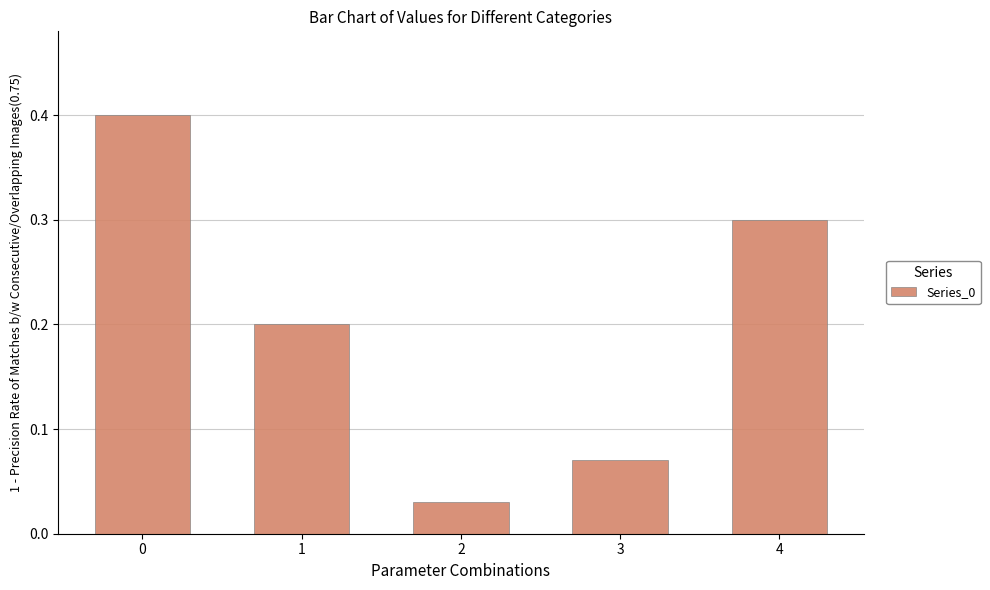

What is the value of the 5th bar from the left?

0.3